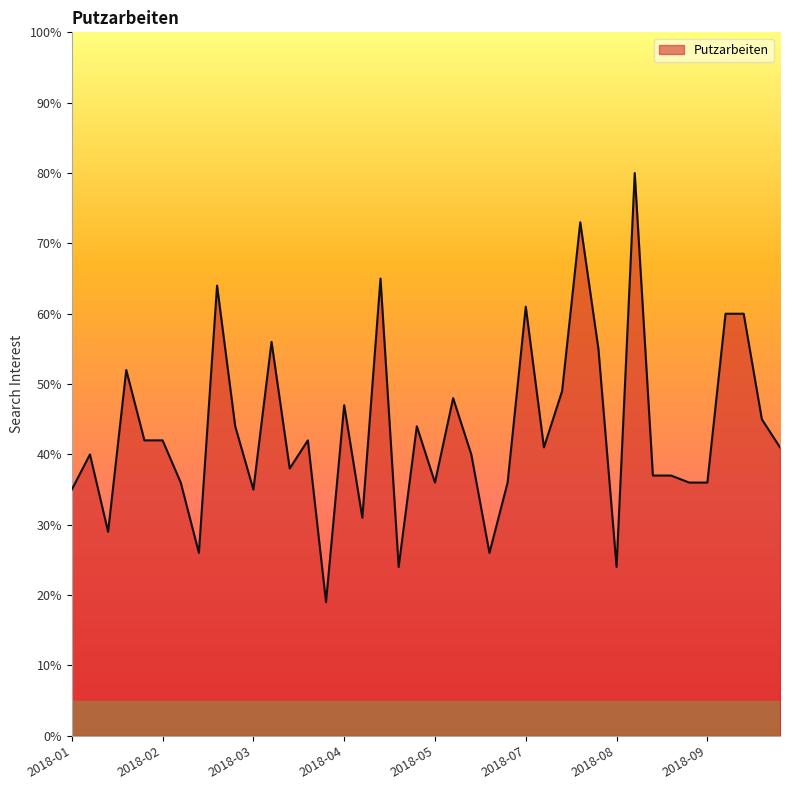

What is the smallest value displayed?

19